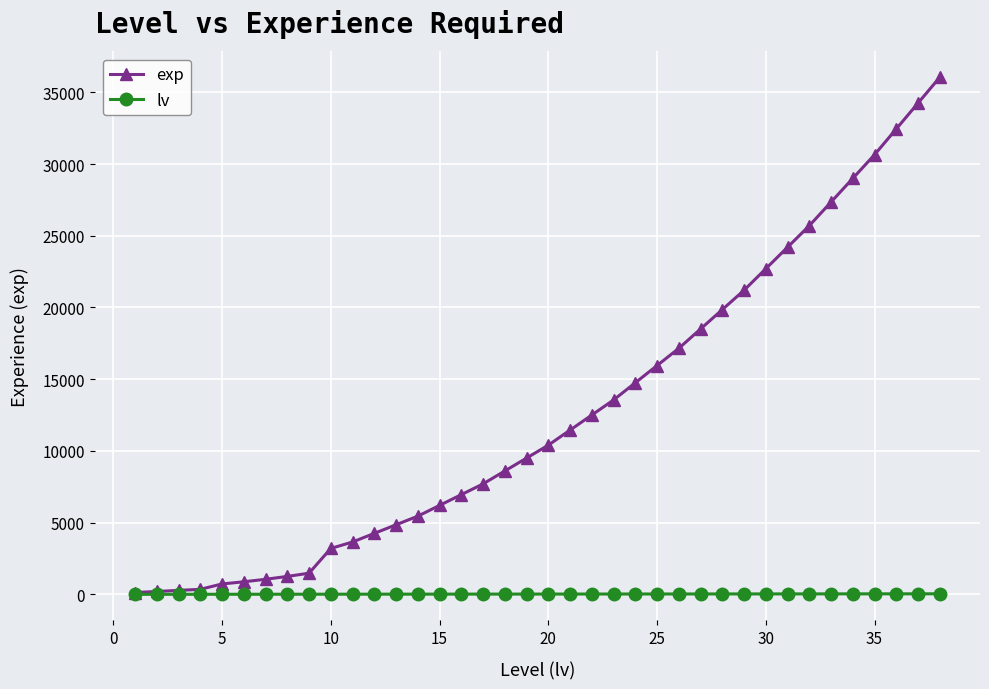

What are all the series names shown in the legend?

exp, lv